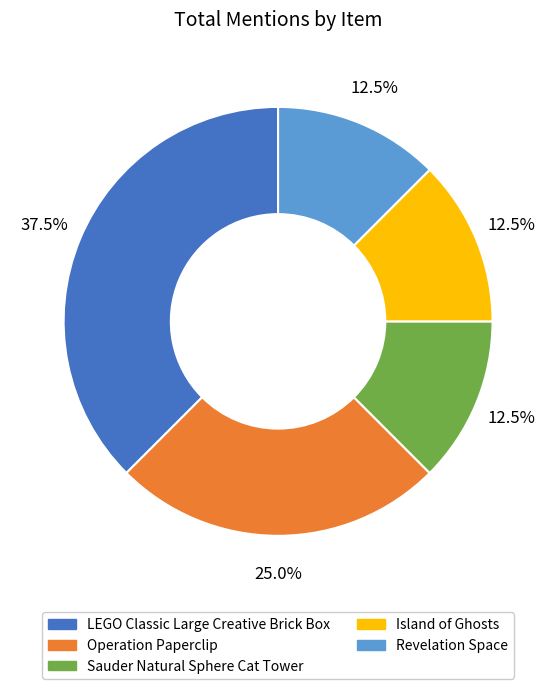

Which has a higher value, Revelation Space or LEGO Classic Large Creative Brick Box?

LEGO Classic Large Creative Brick Box